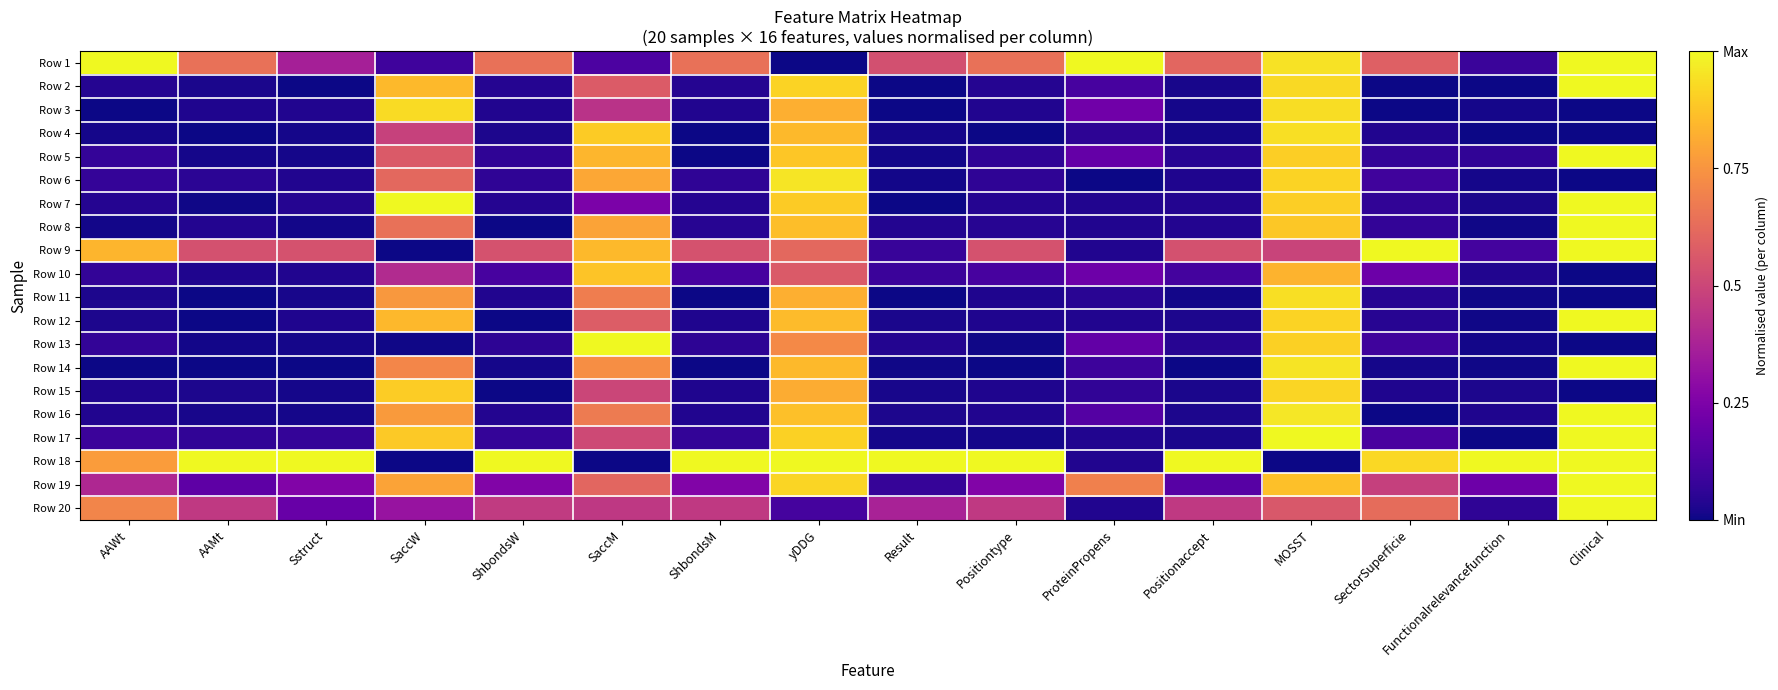

Reading left to right, extract all data points from this chart.

Row 1: AAWt=1.0	AAMt=0.6	Sstruct=0.4	SaccW=0.1	ShbondsW=0.6	SaccM=0.1	ShbondsM=0.6	yDDG=0.0	Result=0.5	Positiontype=0.6	ProteinPropens=1.0	Positionaccept=0.6	MOSST=0.9	SectorSuperficie=0.6	Functionalrelevancefunction=0.1	Clinical=1.0
Row 2: AAWt=0.0	AAMt=0.0	Sstruct=0.0	SaccW=0.8	ShbondsW=0.0	SaccM=0.6	ShbondsM=0.0	yDDG=0.9	Result=0.0	Positiontype=0.0	ProteinPropens=0.1	Positionaccept=0.0	MOSST=0.9	SectorSuperficie=0.0	Functionalrelevancefunction=0.0	Clinical=1.0
Row 3: AAWt=0.0	AAMt=0.0	Sstruct=0.0	SaccW=0.9	ShbondsW=0.0	SaccM=0.4	ShbondsM=0.0	yDDG=0.8	Result=0.0	Positiontype=0.0	ProteinPropens=0.2	Positionaccept=0.0	MOSST=0.9	SectorSuperficie=0.0	Functionalrelevancefunction=0.0	Clinical=0.0
Row 4: AAWt=0.0	AAMt=0.0	Sstruct=0.0	SaccW=0.5	ShbondsW=0.0	SaccM=0.9	ShbondsM=0.0	yDDG=0.8	Result=0.0	Positiontype=0.0	ProteinPropens=0.1	Positionaccept=0.0	MOSST=0.9	SectorSuperficie=0.0	Functionalrelevancefunction=0.0	Clinical=0.0
Row 5: AAWt=0.1	AAMt=0.0	Sstruct=0.0	SaccW=0.6	ShbondsW=0.1	SaccM=0.8	ShbondsM=0.0	yDDG=0.9	Result=0.0	Positiontype=0.1	ProteinPropens=0.2	Positionaccept=0.0	MOSST=0.9	SectorSuperficie=0.1	Functionalrelevancefunction=0.1	Clinical=1.0
Row 6: AAWt=0.1	AAMt=0.1	Sstruct=0.0	SaccW=0.6	ShbondsW=0.1	SaccM=0.8	ShbondsM=0.1	yDDG=1.0	Result=0.0	Positiontype=0.1	ProteinPropens=0.0	Positionaccept=0.0	MOSST=0.9	SectorSuperficie=0.1	Functionalrelevancefunction=0.0	Clinical=0.0
Row 7: AAWt=0.0	AAMt=0.0	Sstruct=0.0	SaccW=1.0	ShbondsW=0.0	SaccM=0.2	ShbondsM=0.0	yDDG=0.9	Result=0.0	Positiontype=0.0	ProteinPropens=0.0	Positionaccept=0.0	MOSST=0.9	SectorSuperficie=0.1	Functionalrelevancefunction=0.0	Clinical=1.0
Row 8: AAWt=0.0	AAMt=0.0	Sstruct=0.0	SaccW=0.6	ShbondsW=0.0	SaccM=0.8	ShbondsM=0.0	yDDG=0.9	Result=0.0	Positiontype=0.0	ProteinPropens=0.0	Positionaccept=0.0	MOSST=0.9	SectorSuperficie=0.1	Functionalrelevancefunction=0.0	Clinical=1.0
Row 9: AAWt=0.8	AAMt=0.5	Sstruct=0.5	SaccW=0.0	ShbondsW=0.5	SaccM=0.9	ShbondsM=0.5	yDDG=0.6	Result=0.1	Positiontype=0.5	ProteinPropens=0.0	Positionaccept=0.5	MOSST=0.5	SectorSuperficie=1.0	Functionalrelevancefunction=0.1	Clinical=1.0
Row 10: AAWt=0.1	AAMt=0.0	Sstruct=0.0	SaccW=0.4	ShbondsW=0.1	SaccM=0.9	ShbondsM=0.1	yDDG=0.6	Result=0.1	Positiontype=0.1	ProteinPropens=0.2	Positionaccept=0.1	MOSST=0.8	SectorSuperficie=0.2	Functionalrelevancefunction=0.0	Clinical=0.0
Row 11: AAWt=0.0	AAMt=0.0	Sstruct=0.0	SaccW=0.8	ShbondsW=0.0	SaccM=0.7	ShbondsM=0.0	yDDG=0.8	Result=0.0	Positiontype=0.0	ProteinPropens=0.0	Positionaccept=0.0	MOSST=0.9	SectorSuperficie=0.0	Functionalrelevancefunction=0.0	Clinical=0.0
Row 12: AAWt=0.0	AAMt=0.0	Sstruct=0.0	SaccW=0.8	ShbondsW=0.0	SaccM=0.6	ShbondsM=0.0	yDDG=0.9	Result=0.0	Positiontype=0.0	ProteinPropens=0.0	Positionaccept=0.0	MOSST=0.9	SectorSuperficie=0.0	Functionalrelevancefunction=0.0	Clinical=1.0
Row 13: AAWt=0.1	AAMt=0.0	Sstruct=0.0	SaccW=0.0	ShbondsW=0.1	SaccM=1.0	ShbondsM=0.1	yDDG=0.7	Result=0.0	Positiontype=0.0	ProteinPropens=0.2	Positionaccept=0.0	MOSST=0.9	SectorSuperficie=0.1	Functionalrelevancefunction=0.0	Clinical=0.0
Row 14: AAWt=0.0	AAMt=0.0	Sstruct=0.0	SaccW=0.7	ShbondsW=0.0	SaccM=0.7	ShbondsM=0.0	yDDG=0.9	Result=0.0	Positiontype=0.0	ProteinPropens=0.1	Positionaccept=0.0	MOSST=1.0	SectorSuperficie=0.0	Functionalrelevancefunction=0.0	Clinical=1.0
Row 15: AAWt=0.0	AAMt=0.0	Sstruct=0.0	SaccW=0.9	ShbondsW=0.0	SaccM=0.5	ShbondsM=0.0	yDDG=0.8	Result=0.0	Positiontype=0.0	ProteinPropens=0.1	Positionaccept=0.0	MOSST=0.9	SectorSuperficie=0.0	Functionalrelevancefunction=0.0	Clinical=0.0
Row 16: AAWt=0.0	AAMt=0.0	Sstruct=0.0	SaccW=0.8	ShbondsW=0.0	SaccM=0.7	ShbondsM=0.0	yDDG=0.9	Result=0.0	Positiontype=0.0	ProteinPropens=0.1	Positionaccept=0.0	MOSST=1.0	SectorSuperficie=0.0	Functionalrelevancefunction=0.0	Clinical=1.0
Row 17: AAWt=0.1	AAMt=0.1	Sstruct=0.1	SaccW=0.9	ShbondsW=0.1	SaccM=0.5	ShbondsM=0.1	yDDG=0.9	Result=0.0	Positiontype=0.0	ProteinPropens=0.0	Positionaccept=0.0	MOSST=1.0	SectorSuperficie=0.1	Functionalrelevancefunction=0.0	Clinical=1.0
Row 18: AAWt=0.8	AAMt=1.0	Sstruct=1.0	SaccW=0.0	ShbondsW=1.0	SaccM=0.0	ShbondsM=1.0	yDDG=1.0	Result=1.0	Positiontype=1.0	ProteinPropens=0.0	Positionaccept=1.0	MOSST=0.0	SectorSuperficie=0.9	Functionalrelevancefunction=1.0	Clinical=1.0
Row 19: AAWt=0.4	AAMt=0.2	Sstruct=0.3	SaccW=0.8	ShbondsW=0.3	SaccM=0.6	ShbondsM=0.3	yDDG=0.9	Result=0.1	Positiontype=0.3	ProteinPropens=0.7	Positionaccept=0.2	MOSST=0.9	SectorSuperficie=0.5	Functionalrelevancefunction=0.2	Clinical=1.0
Row 20: AAWt=0.7	AAMt=0.5	Sstruct=0.2	SaccW=0.3	ShbondsW=0.5	SaccM=0.5	ShbondsM=0.5	yDDG=0.1	Result=0.4	Positiontype=0.5	ProteinPropens=0.0	Positionaccept=0.5	MOSST=0.6	SectorSuperficie=0.6	Functionalrelevancefunction=0.1	Clinical=1.0